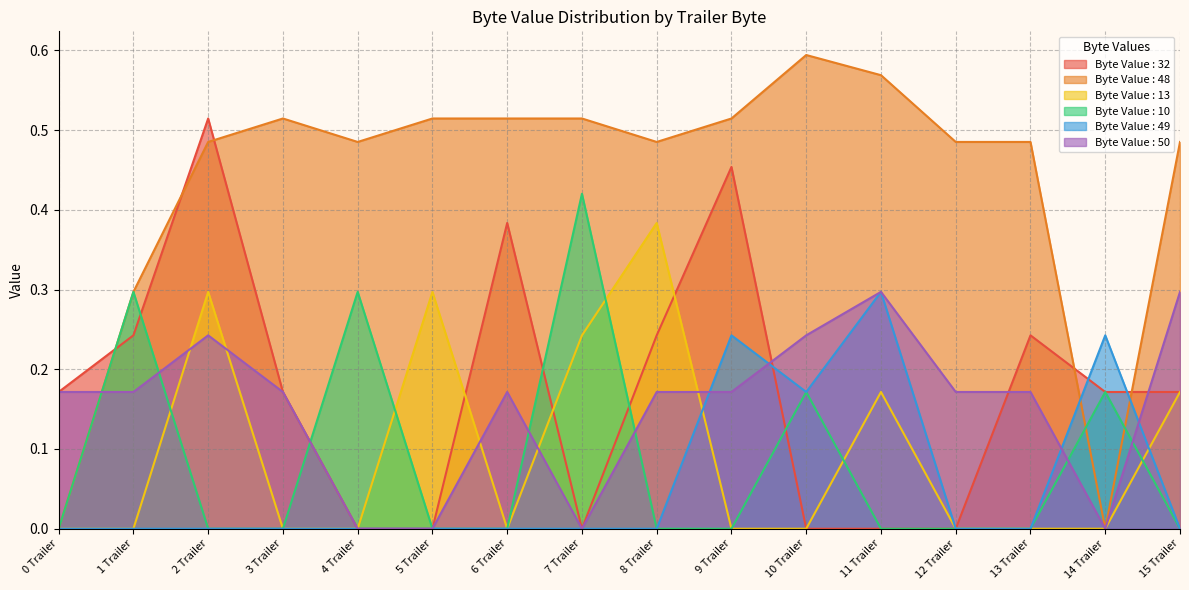

True or false: Byte Value : 10 has more than 2 points higher than both neighbors.

True